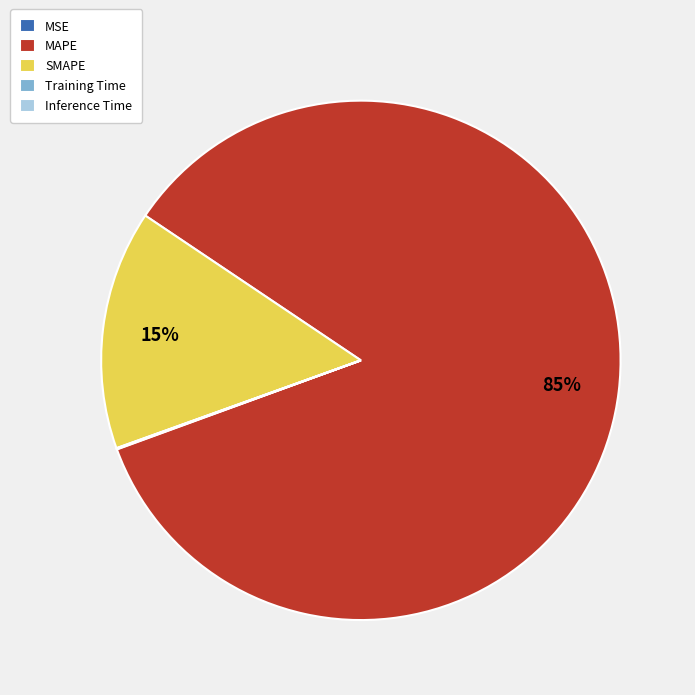

To the nearest percent, what is the average slice percentage?

20%